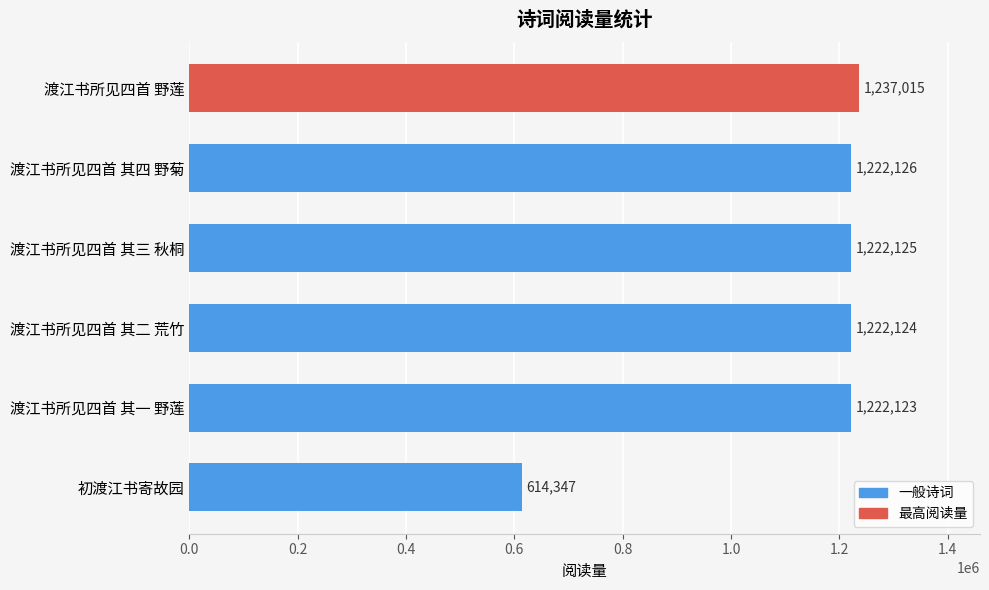

What is the difference between the second highest and minimum values?

607779